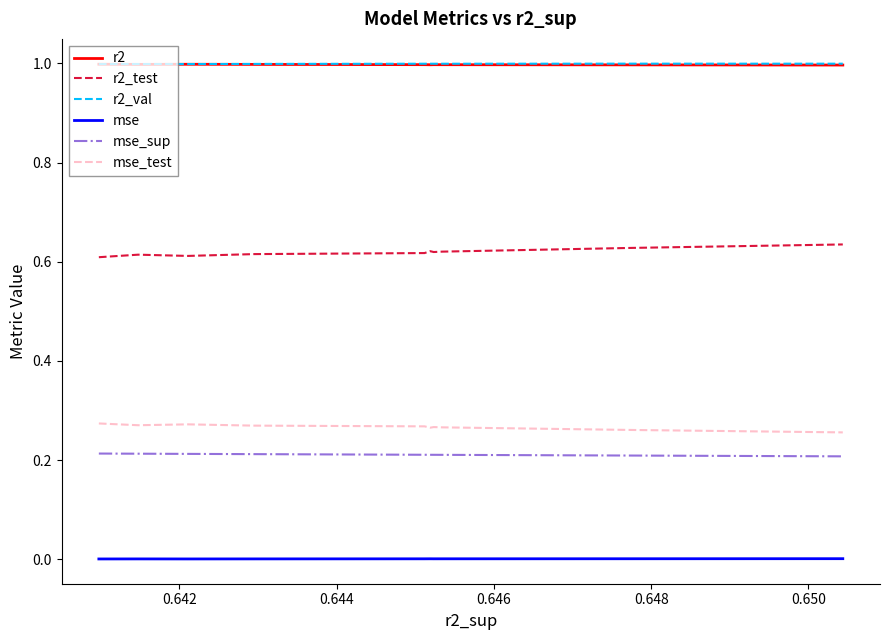

True or false: mse and mse_test cross at least once.

False